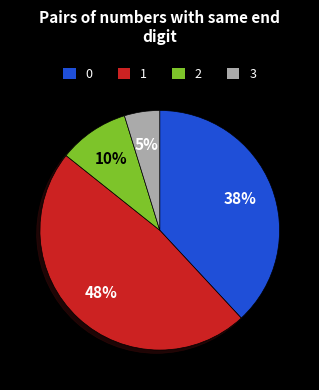

Which slice is the largest?

1